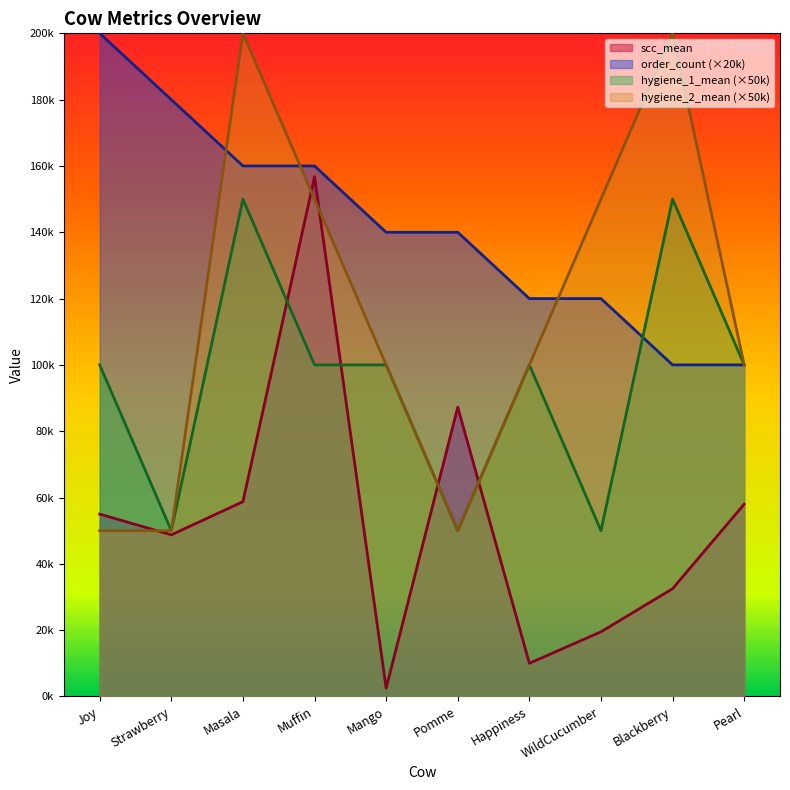

Where is order_count nearest to the value 150000?

Masala